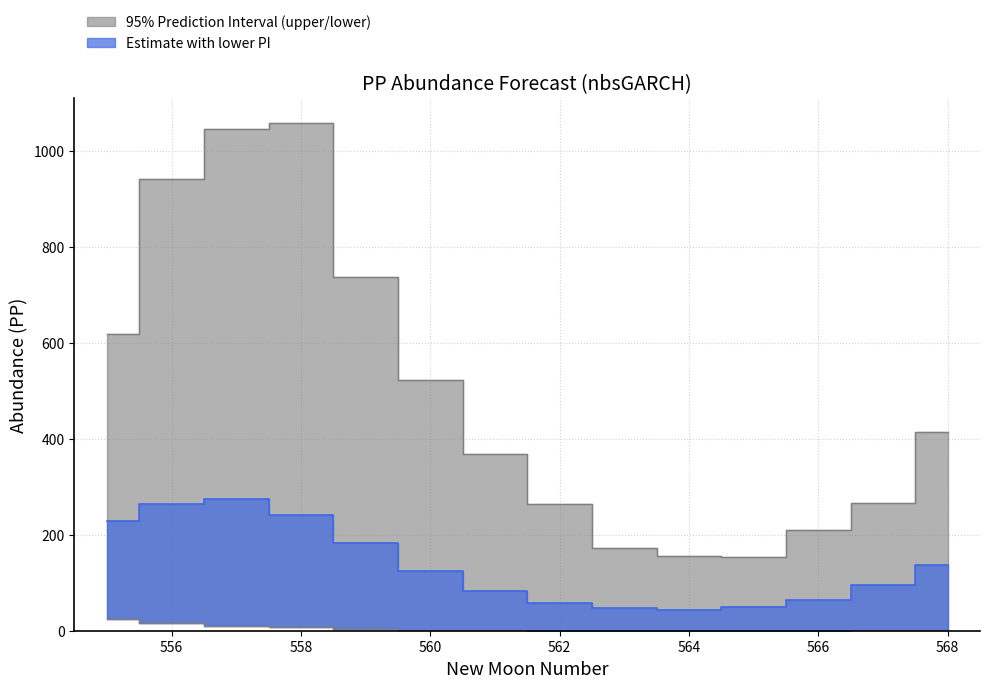

The value of lower_pi at 560 is 1.6. True or false?

False